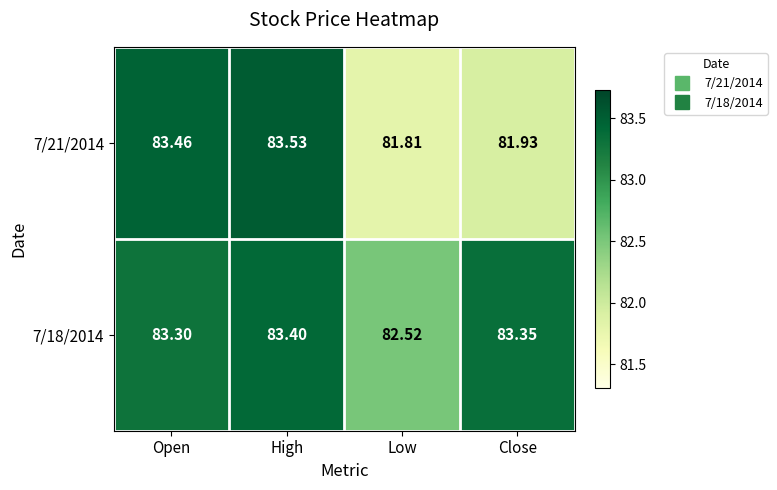

At how many categories does at least one series exceed 83?

3